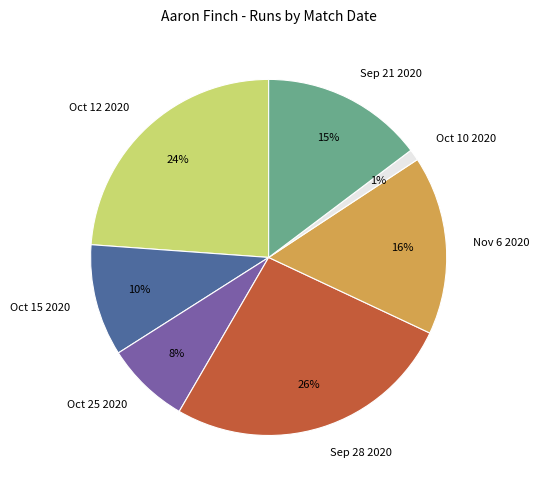

Is there any slice that represents more than half of the pie?

No